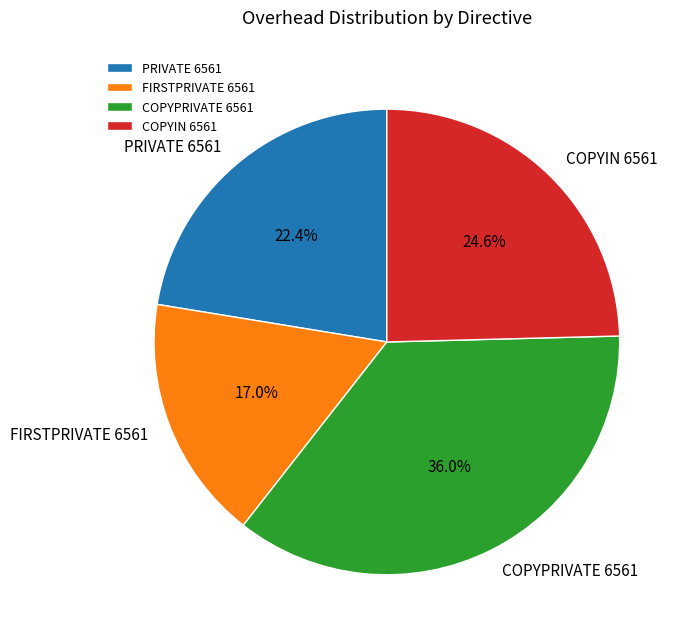

How many segments does this pie chart have?

4